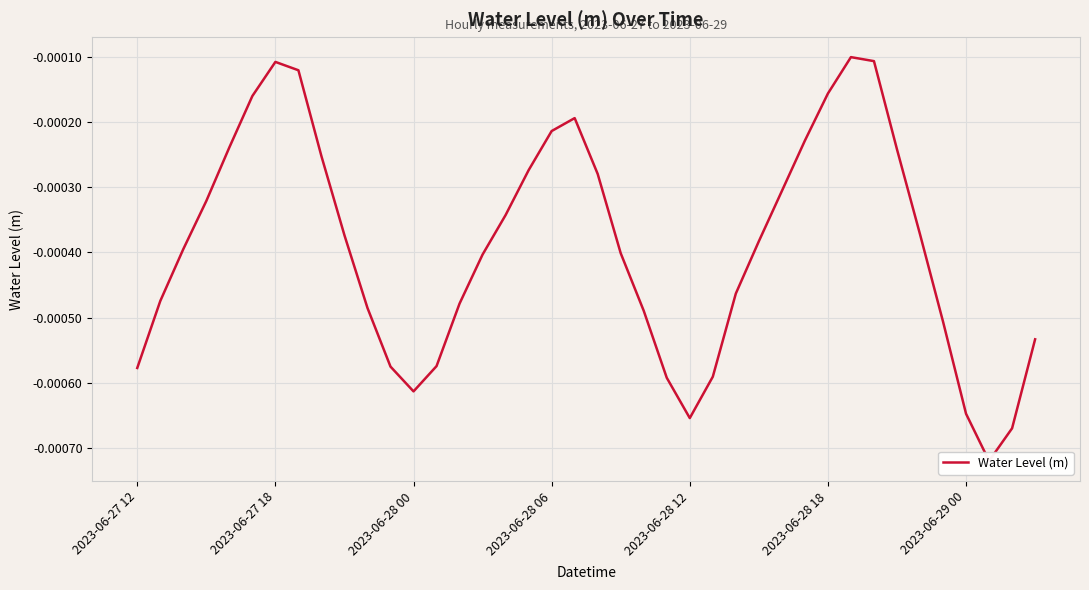

What position from the left is 15?

16